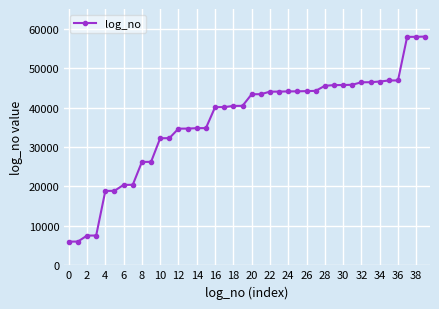

What is the minimum value shown in the chart?

6009